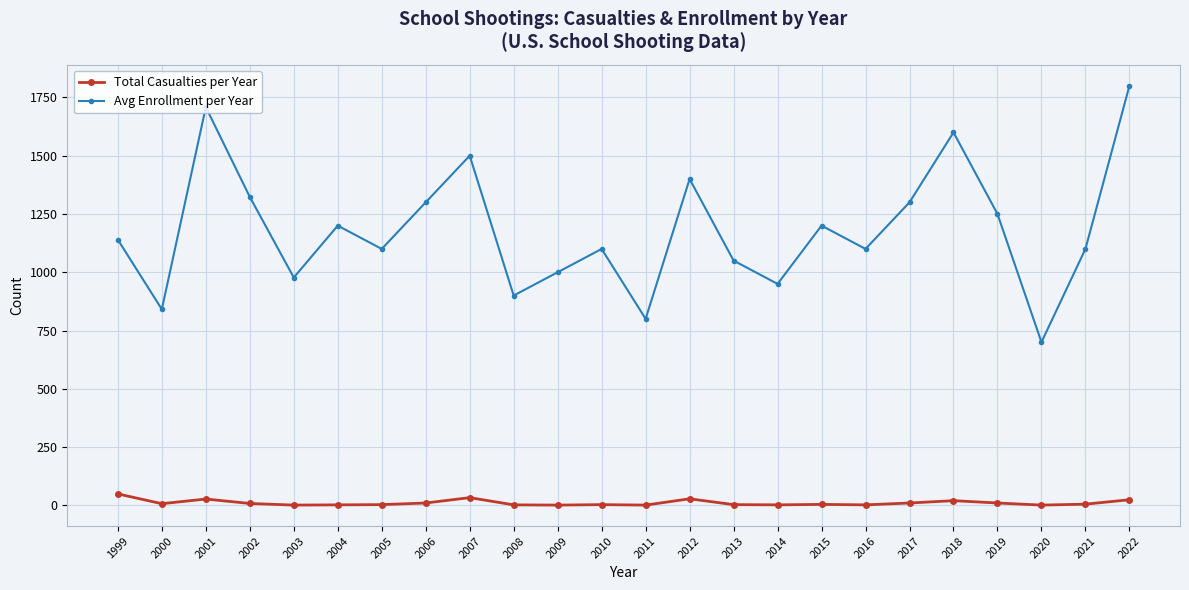

How many data points in Avg Enrollment per Year are above 1139?

12